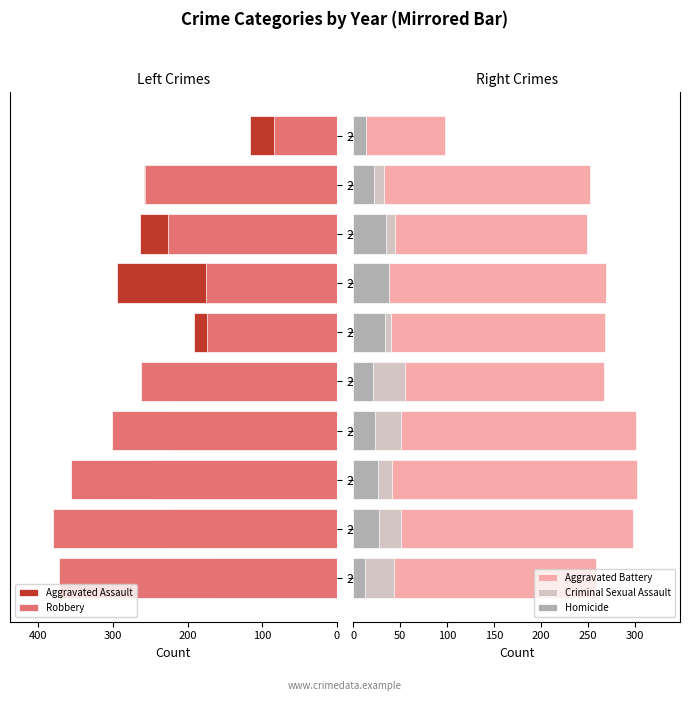

What is the value of the Criminal Sexual Assault bar at the 9th from the left?

33